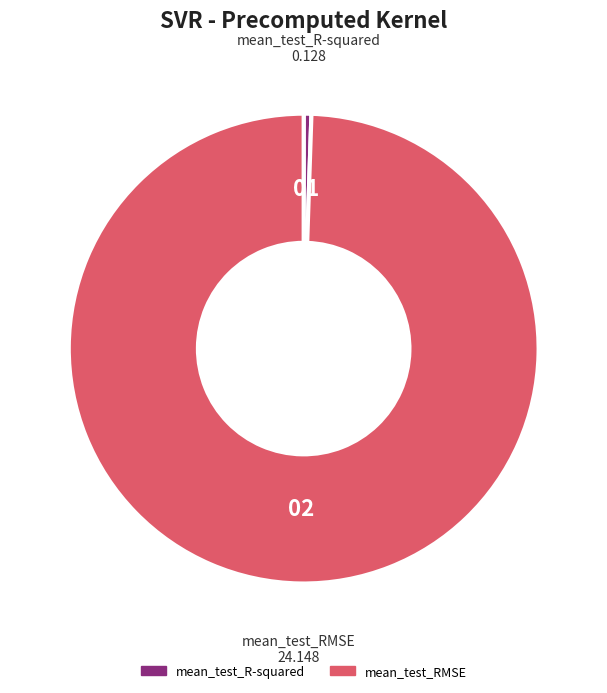

Which category has the biggest portion of the pie?

mean_test_RMSE